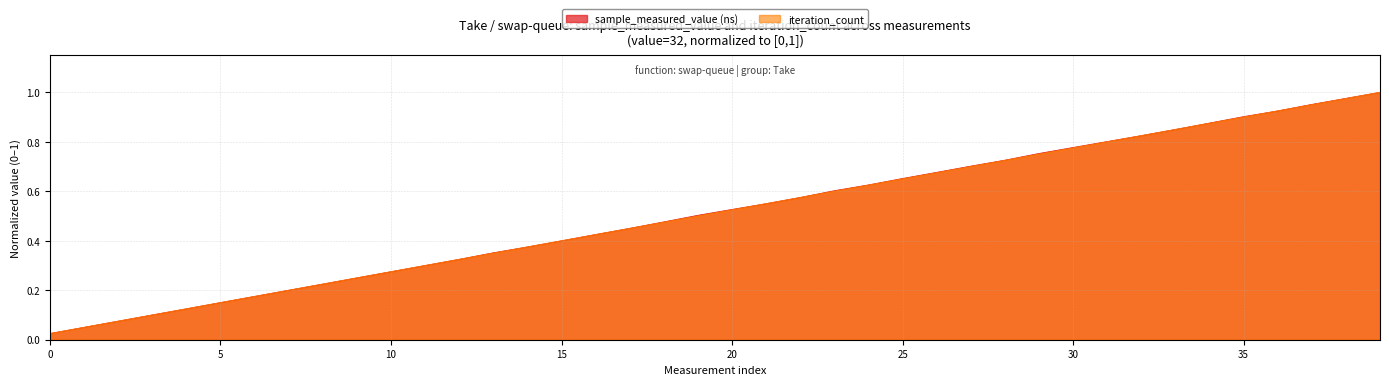

After their last crossing, which series has the higher values: iteration_count or sample_measured_value?

sample_measured_value